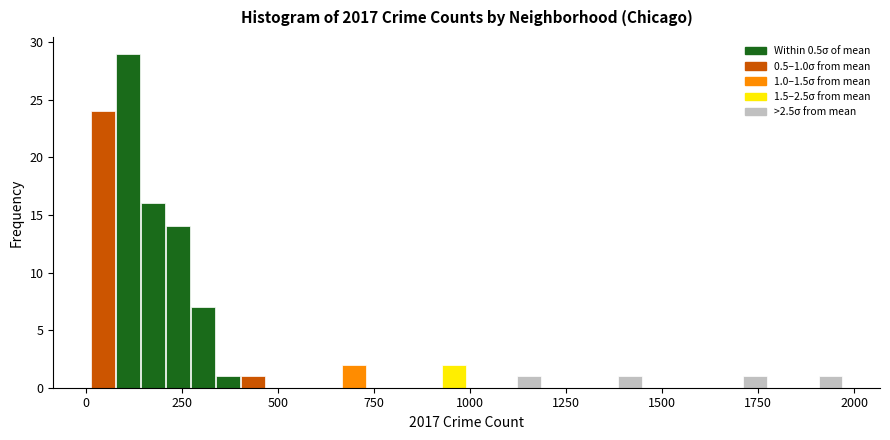

Read against the x-axis, roughly where is the centre of the tallest bar?

100